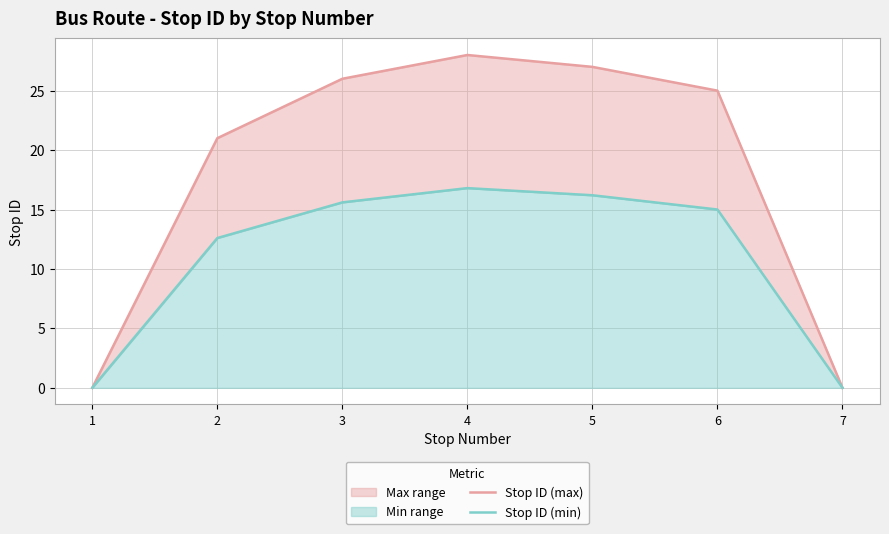

How many values in the Stop ID (min) series exceed 15?

3